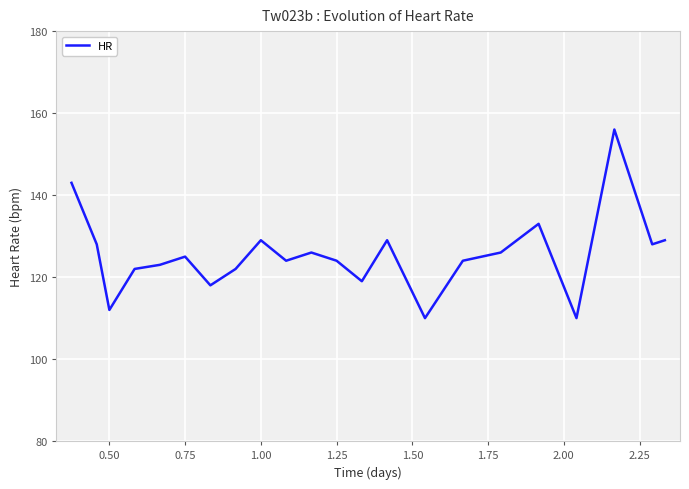

Count the number of data series in this chart.

1